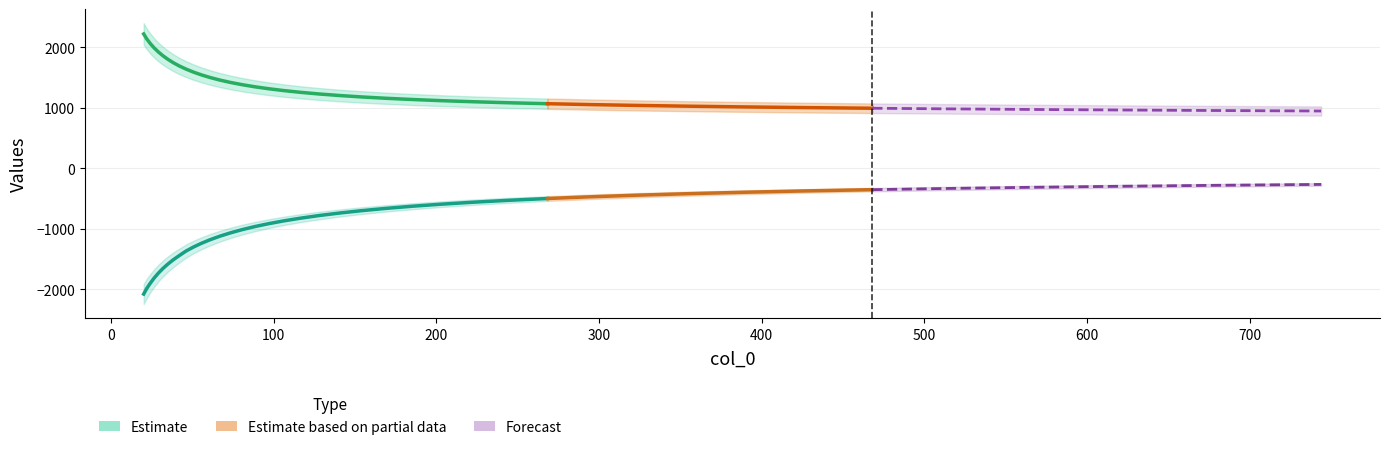

True or false: col_2 and col_1 cross at least once.

False